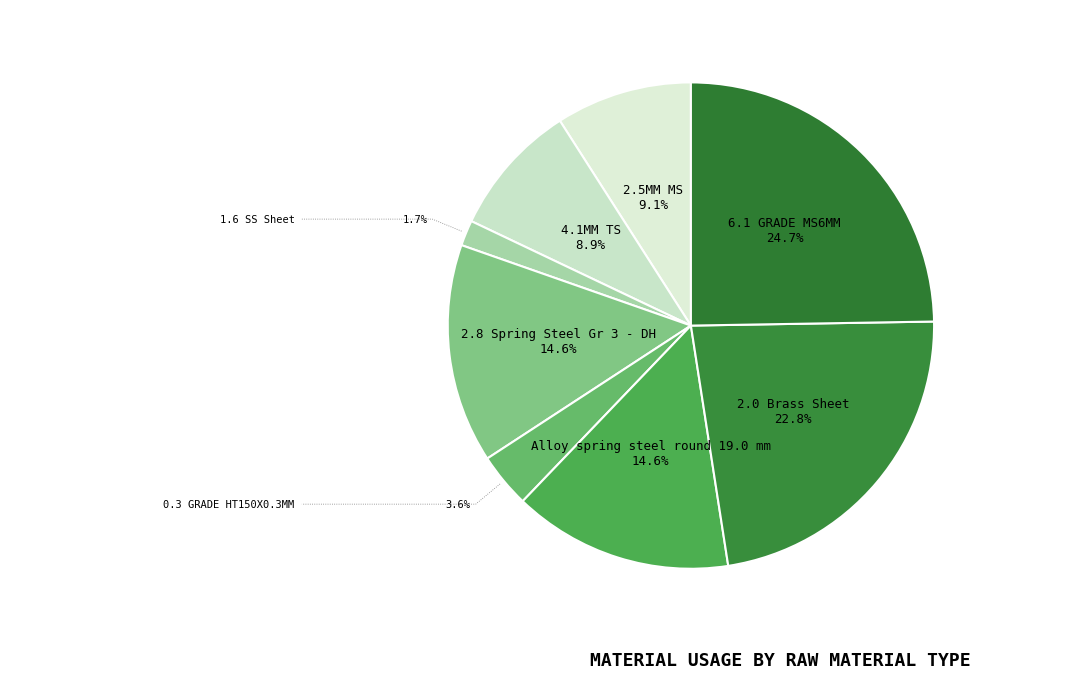

Which slice is the largest?

6.1 GRADE MS6MM